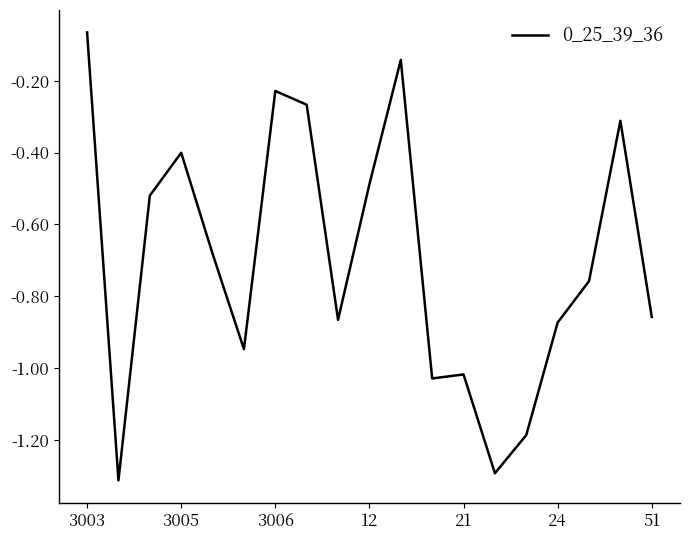

What is the difference between the maximum and minimum values?

1.2